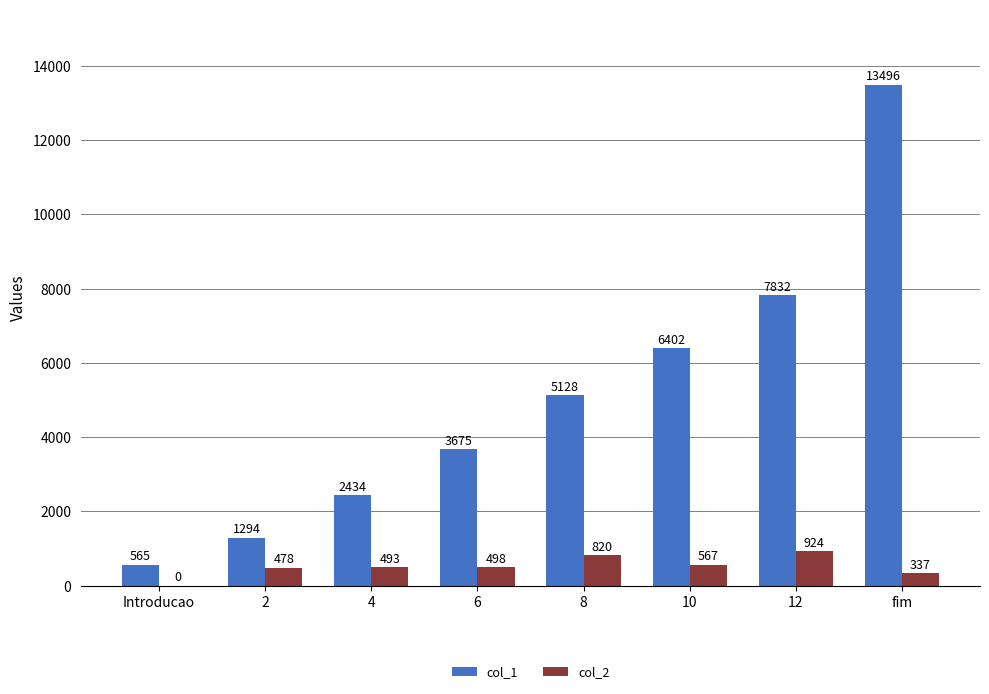

The value of col_2 at 10 is 567. True or false?

True